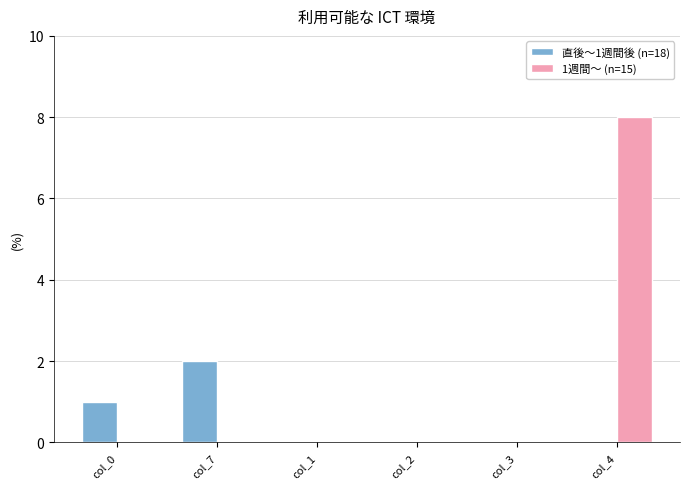

Reading left to right, list all the values displayed in this chart.

直後〜1週間後 (n=18): 1	2	0	0	0	0
1週間〜 (n=15): 0	0	0	0	0	8